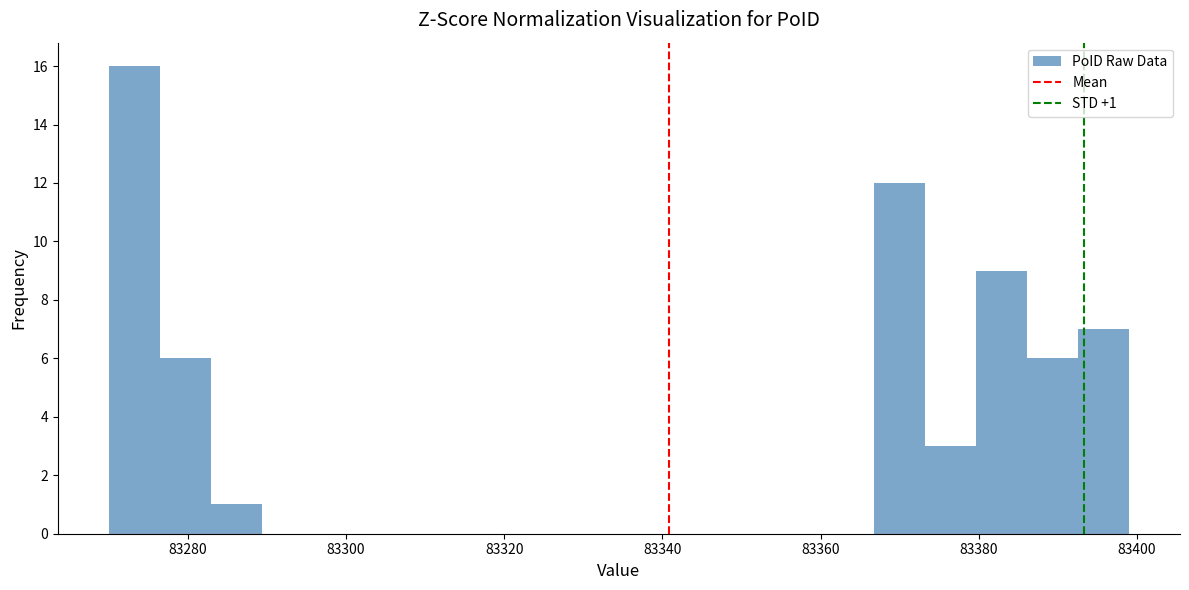

Around what value on the x-axis is the tallest bar? Give the approximate position of its centre, as read against the axis.

83274